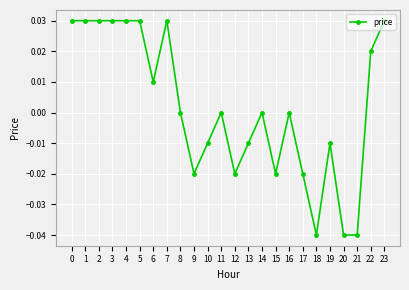

What is the change in value from 4 to 21?

-0.1